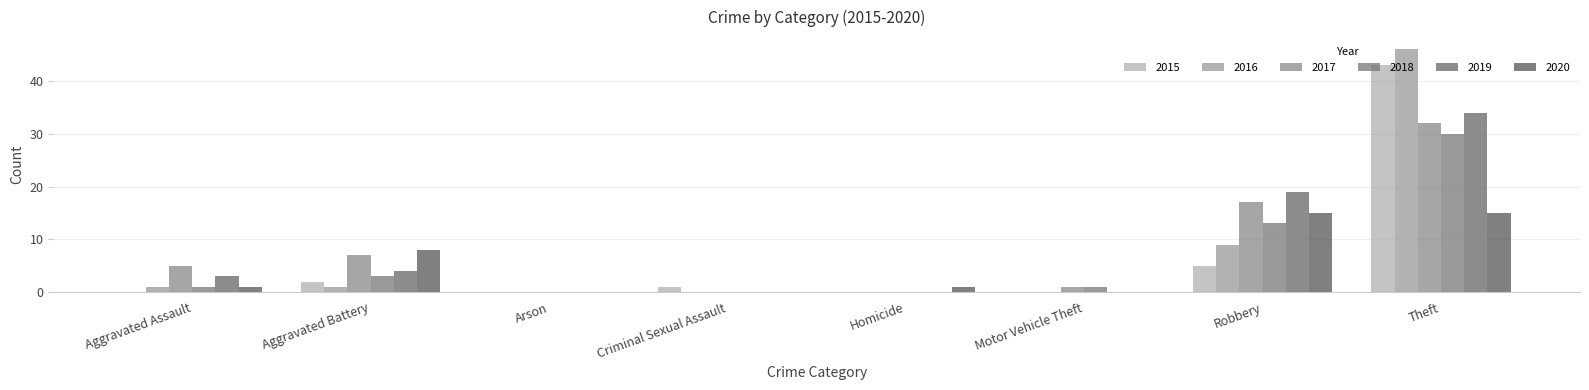

What is the difference between the maximum and minimum values in the 2020 series?

15